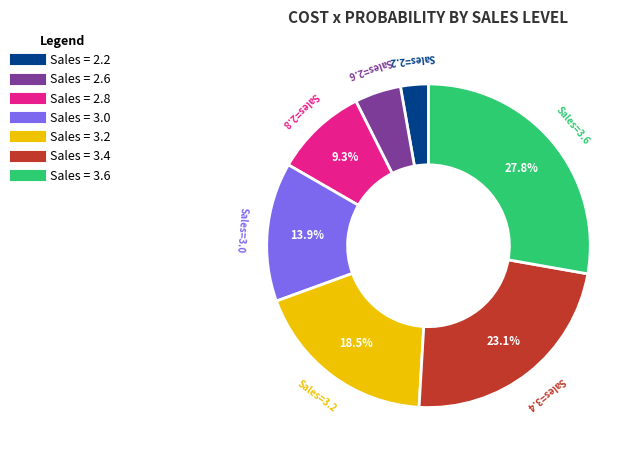

Count the number of slices in the pie.

7